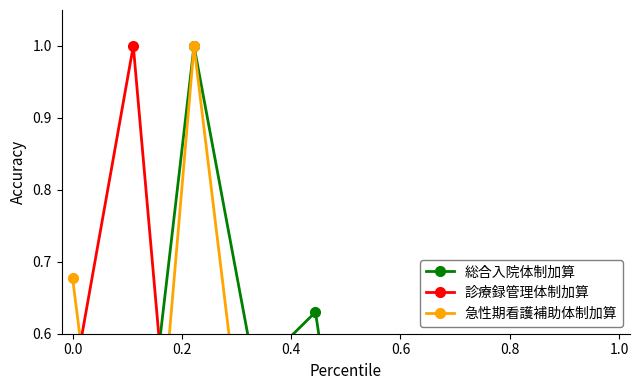

Count the number of categories in the chart.

10